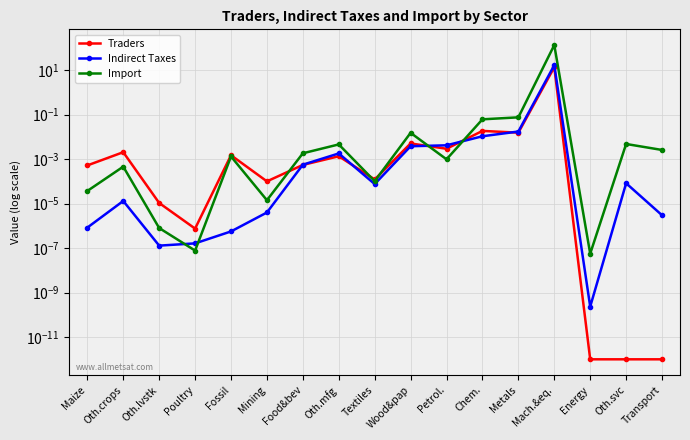

True or false: Traders and Indirect Taxes cross at least once.

True